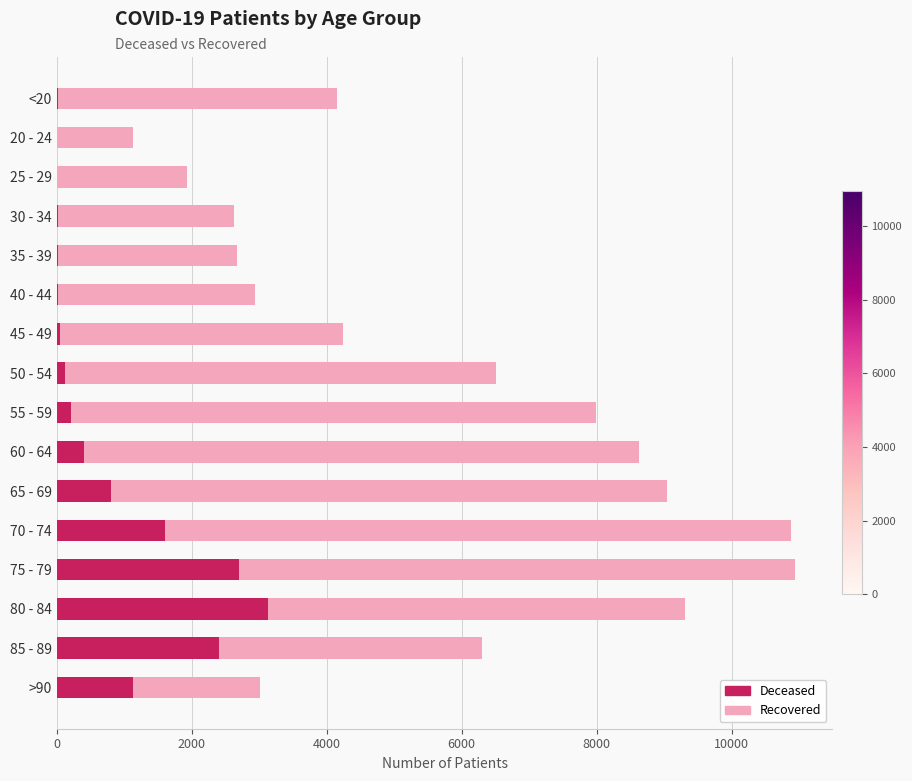

How many data points does each series have?

16